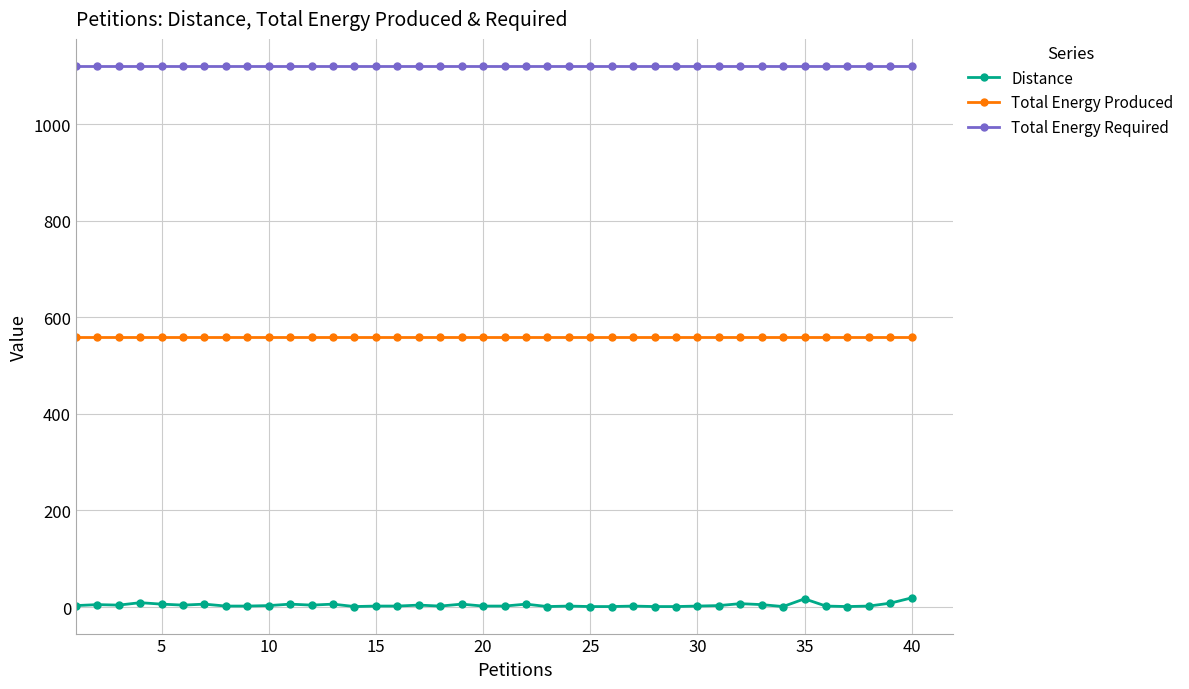

What is the average value of the Distance series?

4